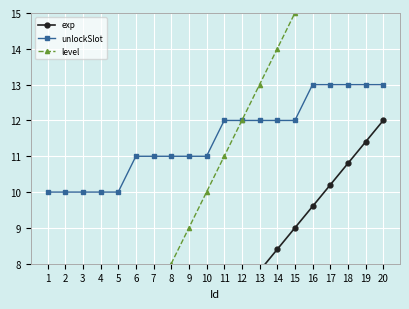

True or false: unlockSlot and level intersect in this chart.

False